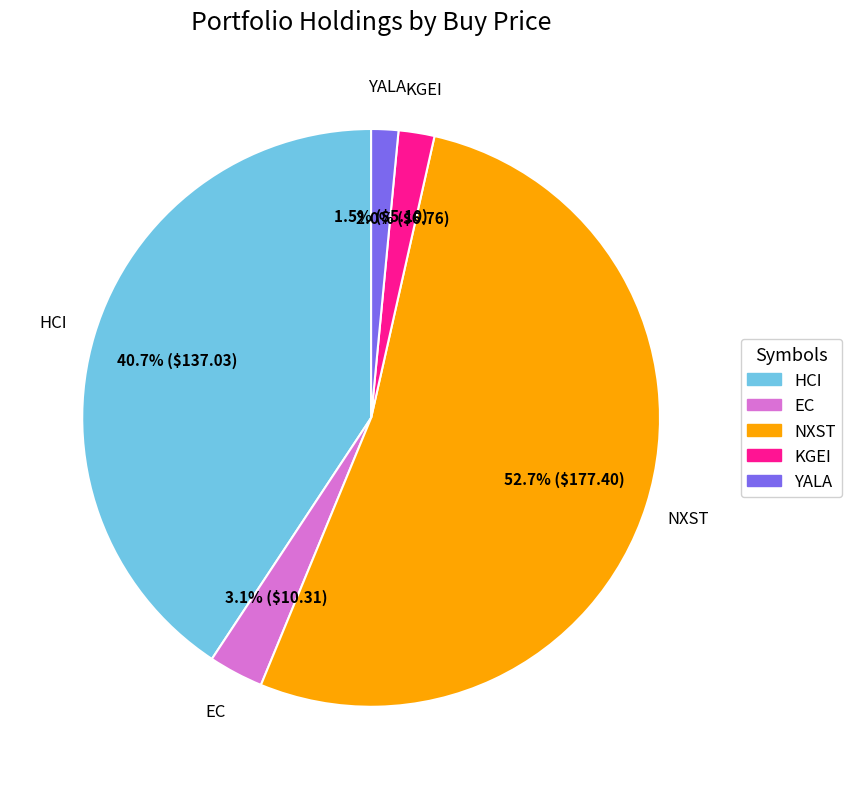

How many slices are in this pie chart?

5